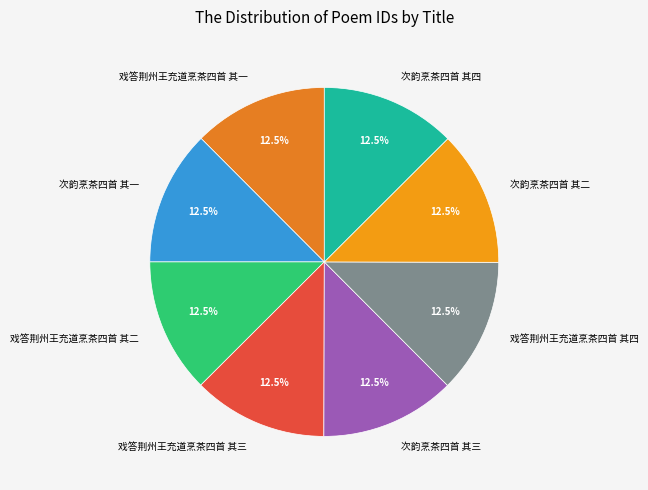

Is 次韵烹茶四首 其三 the majority of the pie?

No